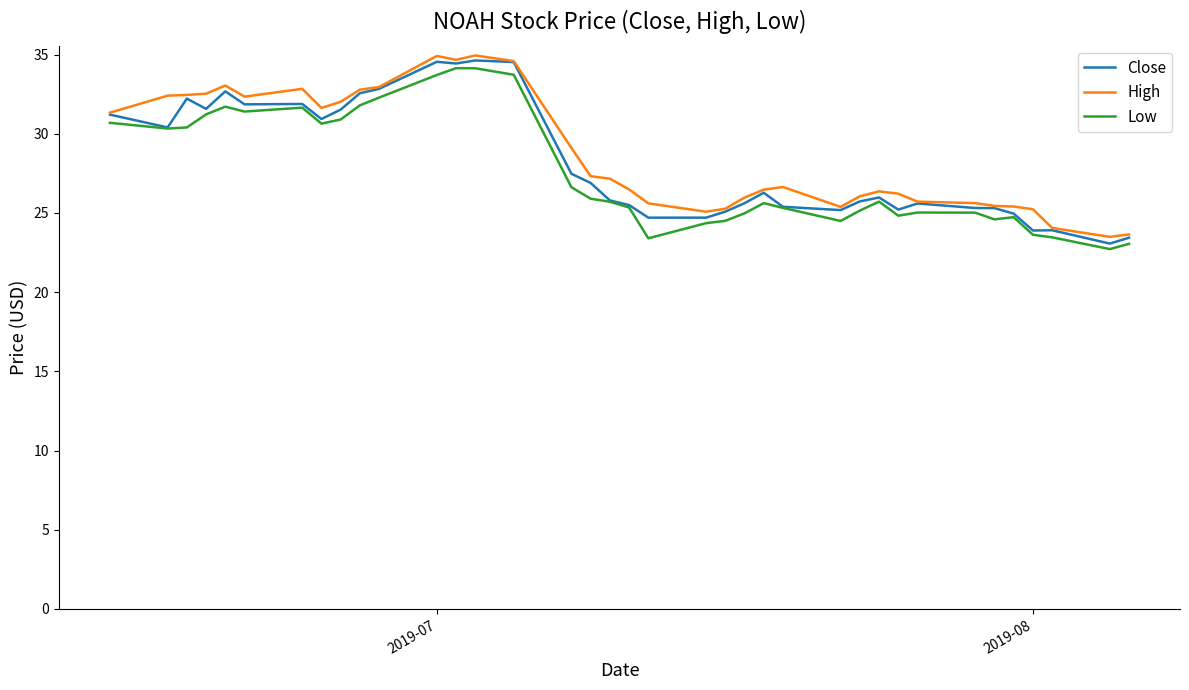

What is the maximum value for High?

34.9